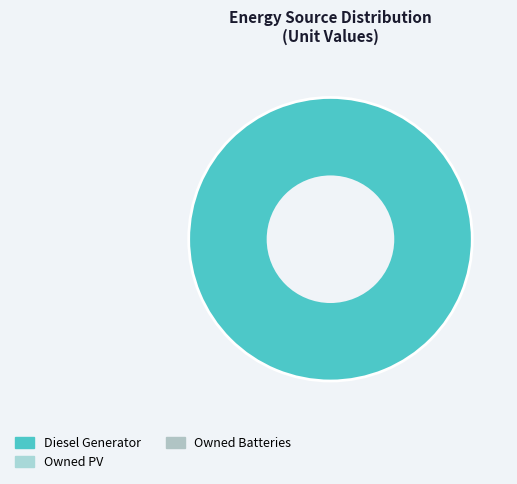

Count the number of slices in the pie.

1